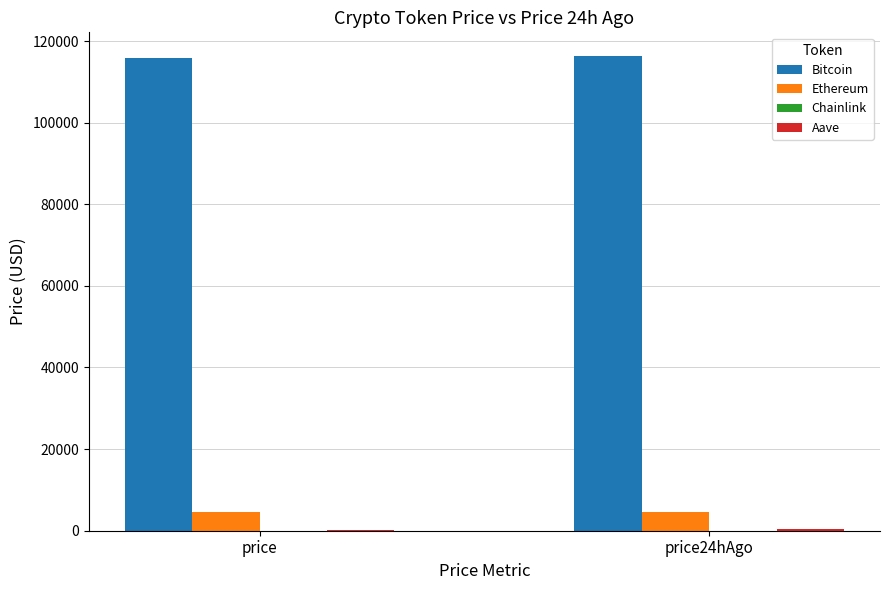

How many Bitcoin values are between 115940 and 116316?

2